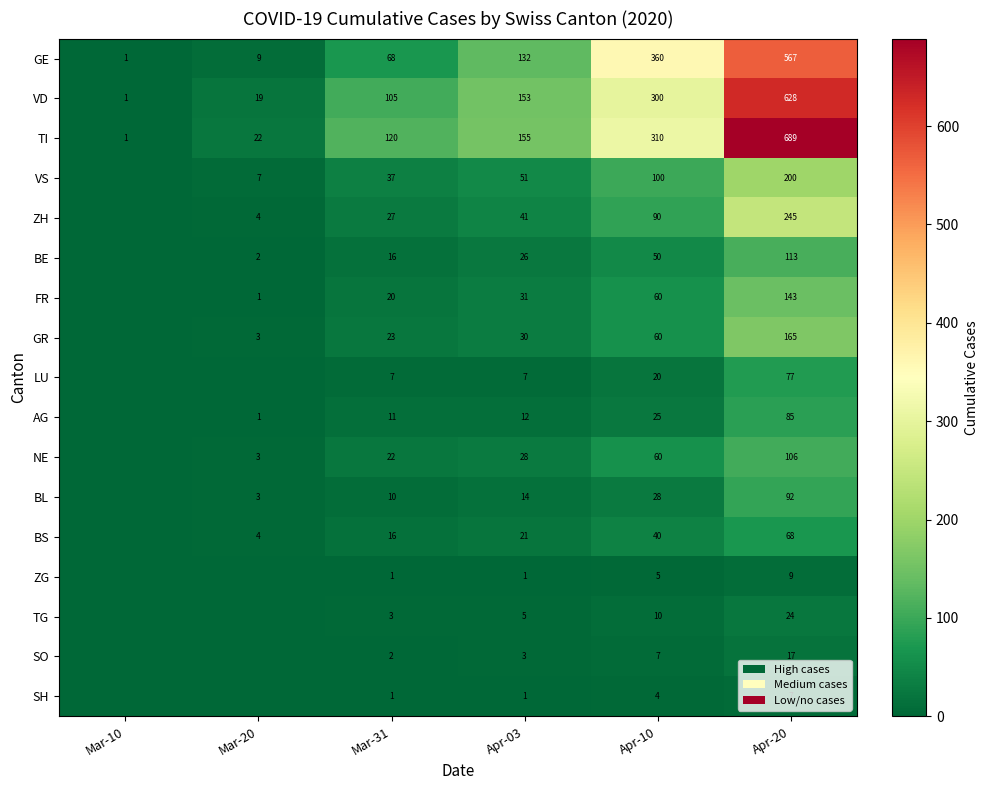

True or false: BL has a value of 3 at Mar-20.

True